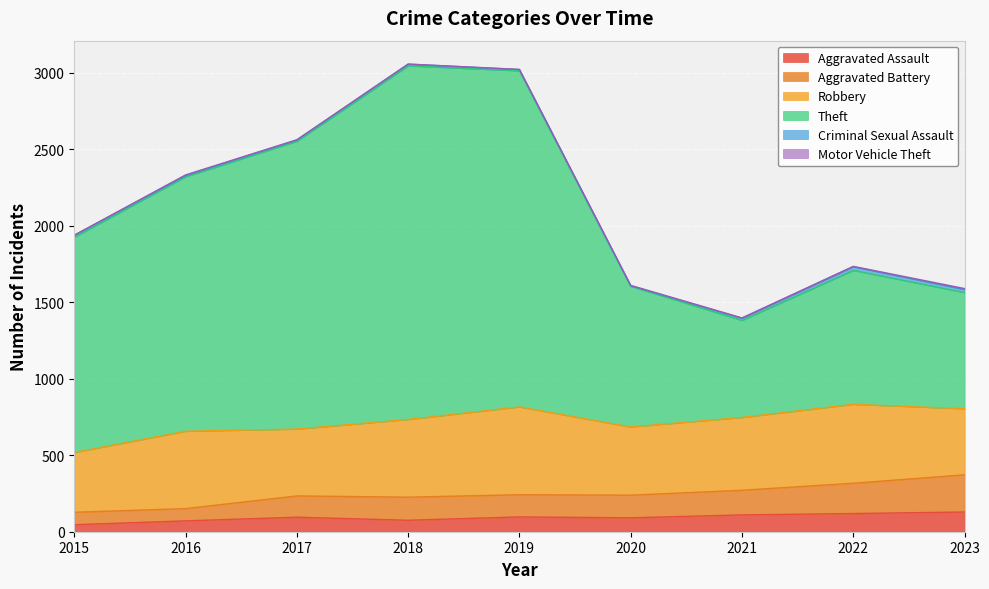

The value of Aggravated Assault at 2016 is 96. True or false?

False